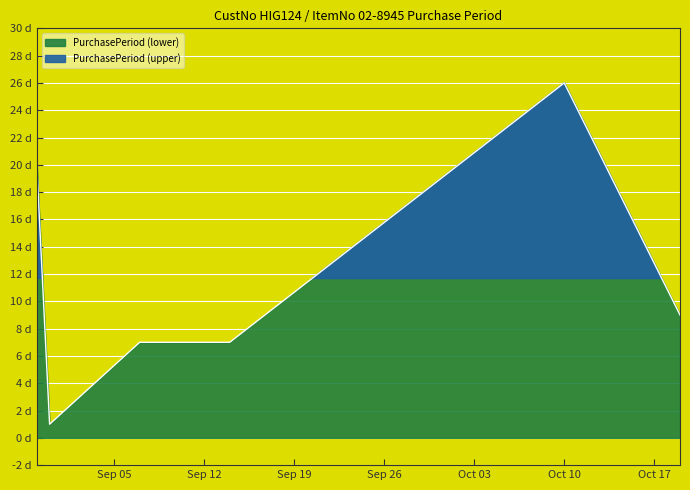

Which has a higher value, 2017-08-30 or 2017-09-14?

2017-08-30